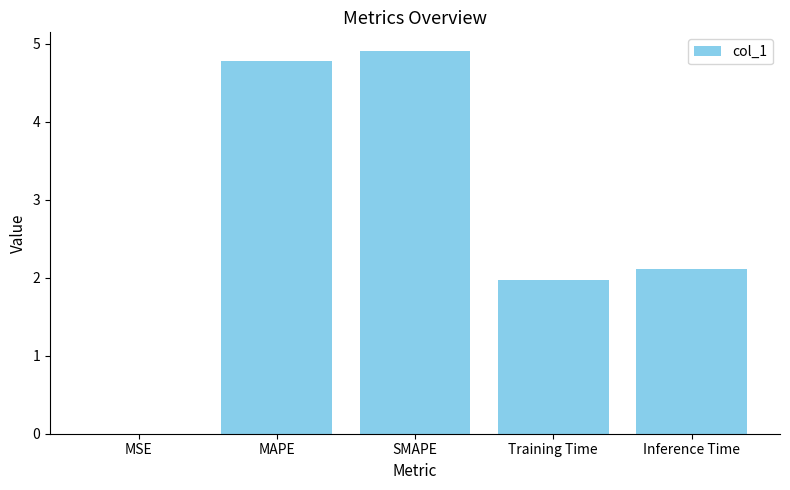

Between MAPE and Inference Time, which is larger?

MAPE